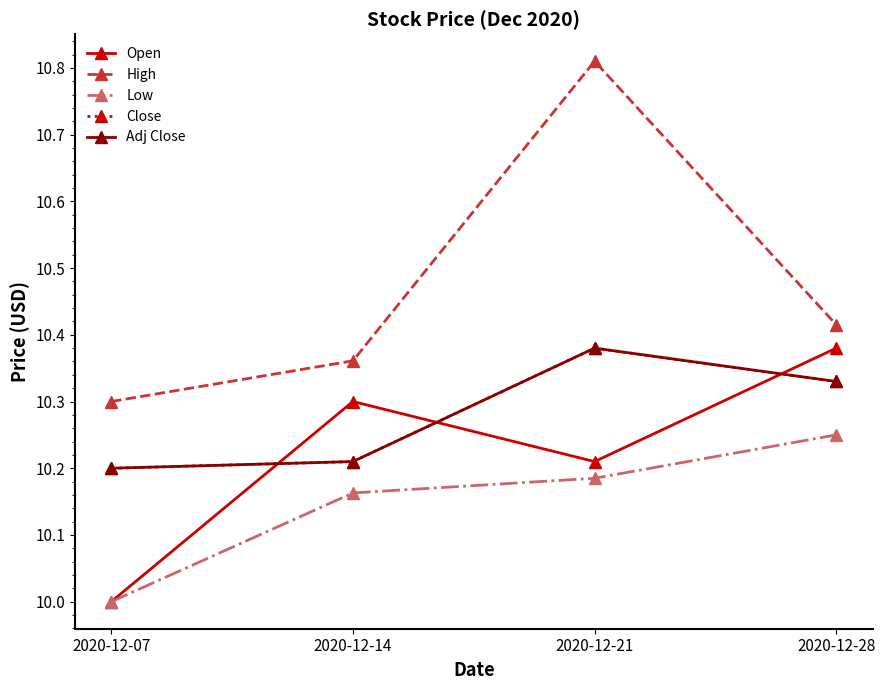

What is the difference between the High values at 2020-12-28 and 2020-12-14?

0.1